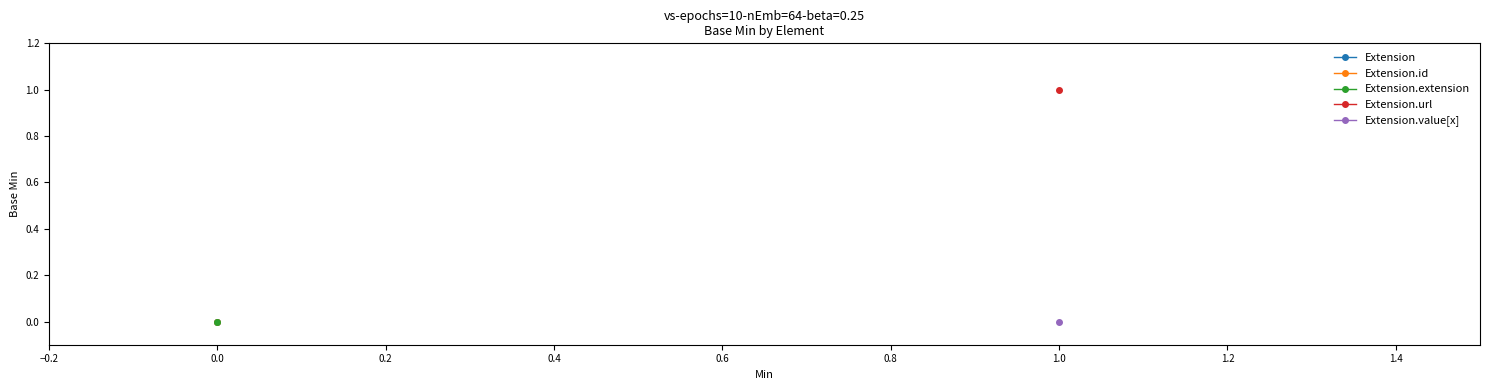

What is the total value across all series at Extension?

2